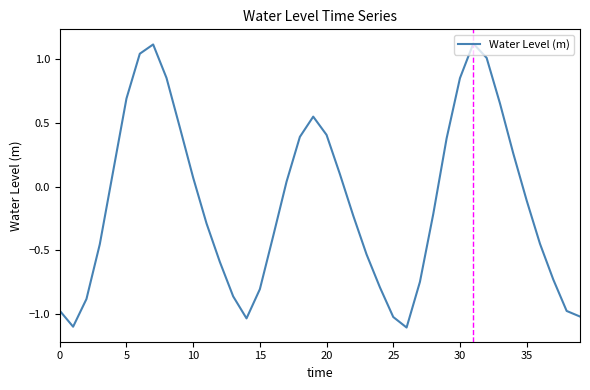

What is the difference between the maximum and minimum values?

2.2